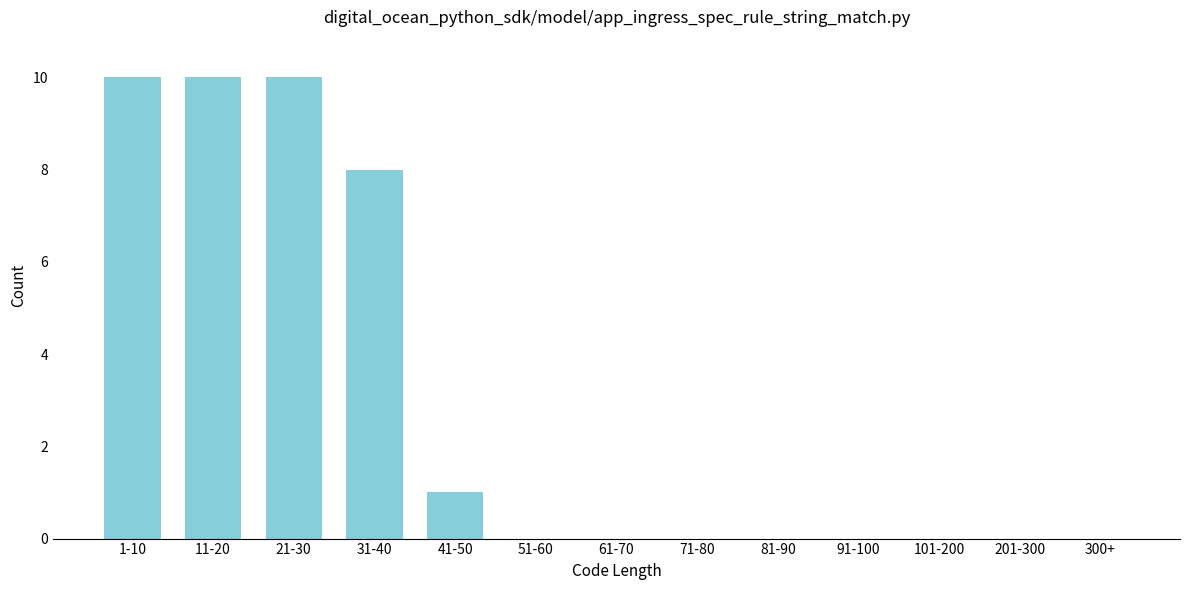

Reading left to right, transcribe all the data shown in this chart.

1-10=10	11-20=10	21-30=10	31-40=8	41-50=1	51-60=0	61-70=0	71-80=0	81-90=0	91-100=0	101-200=0	201-300=0	300+=0